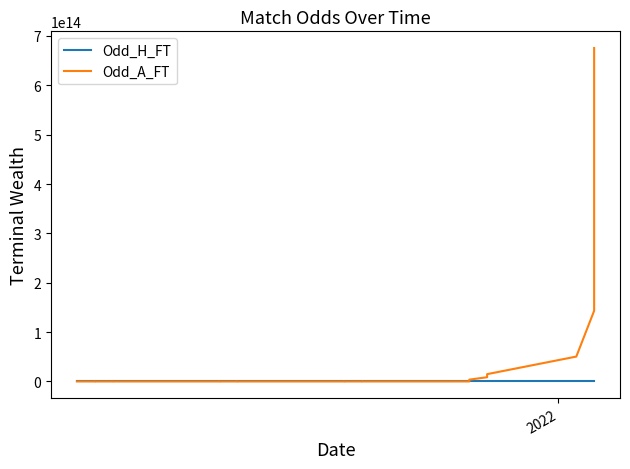

What is the difference between the maximum and second lowest values in the Odd_H_FT series?

1.0